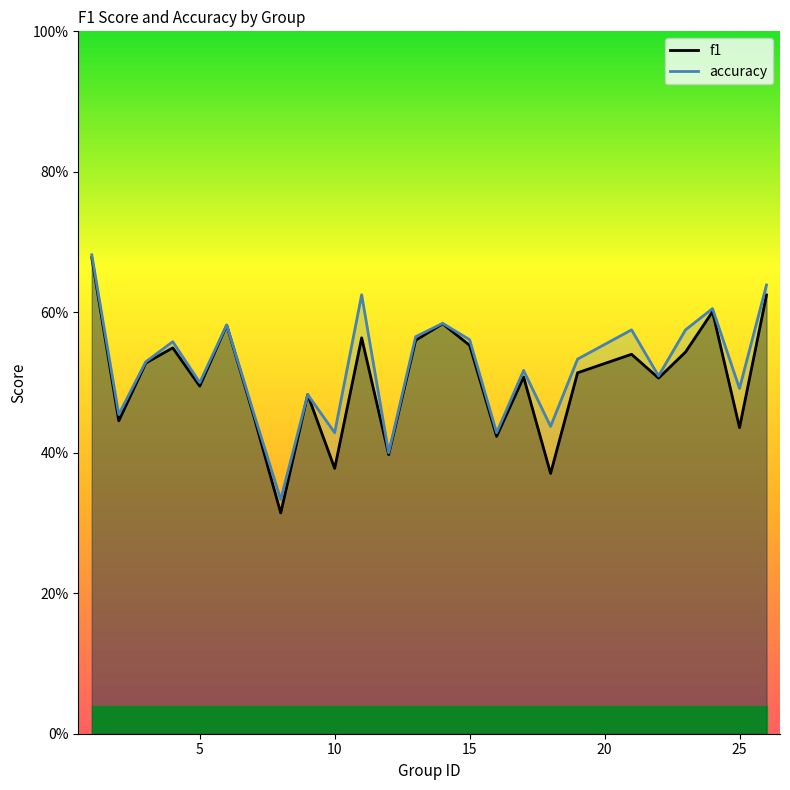

Count the number of data series in this chart.

2